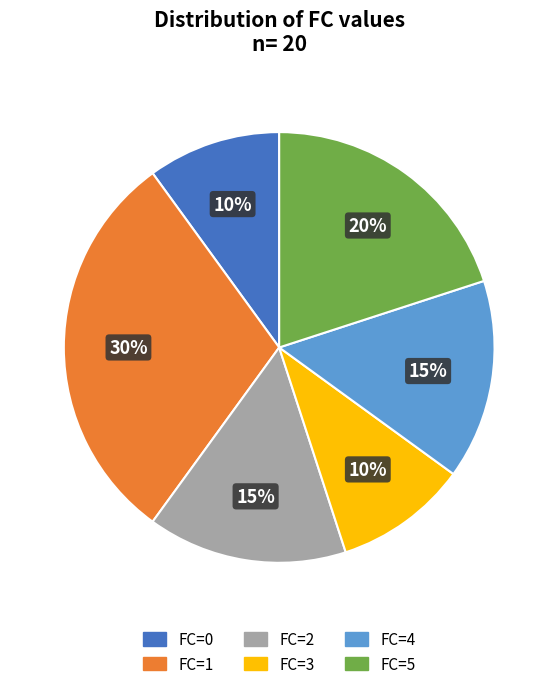

To the nearest percent, what is the combined percentage of FC=1 and FC=4?

45%